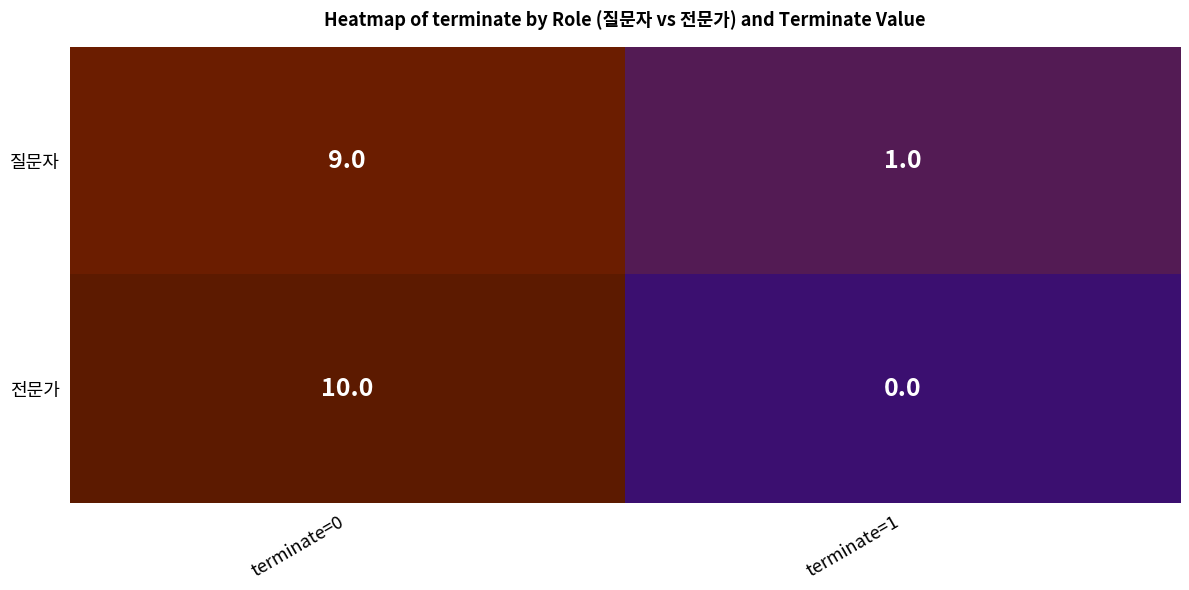

Between terminate=0 and terminate=1, which series saw the biggest shift?

전문가